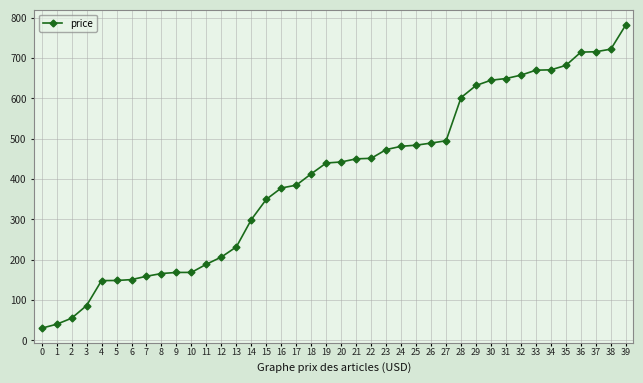

Does the chart display data point markers on the line(s)?

Yes